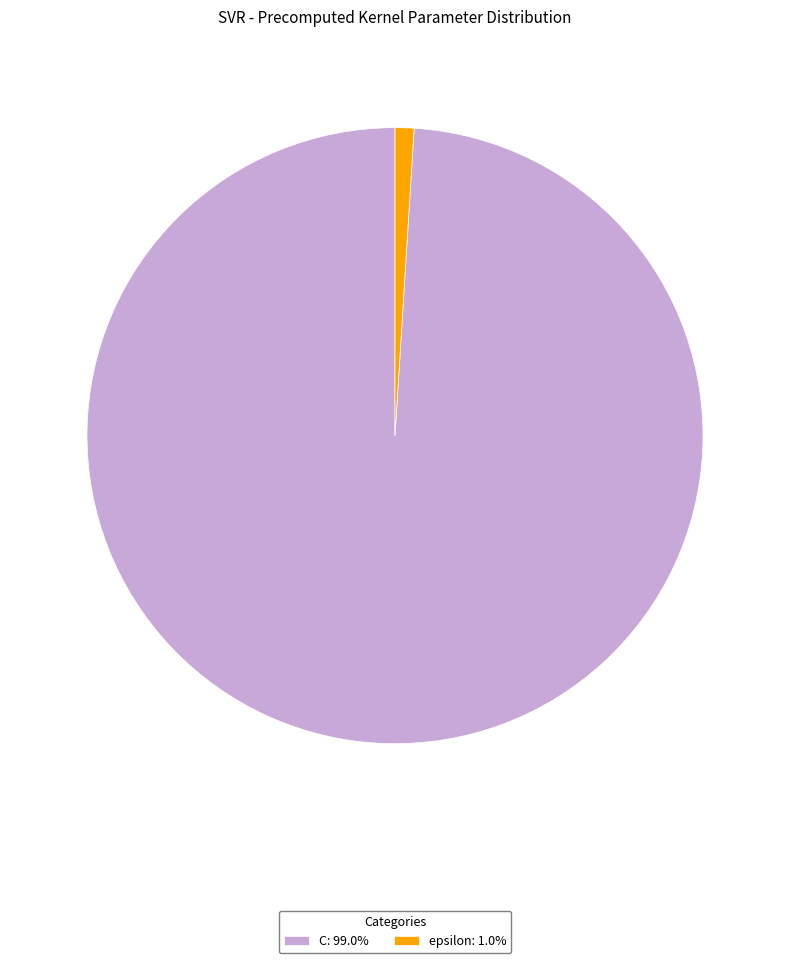

True or false: epsilon accounts for 1% of the total.

True